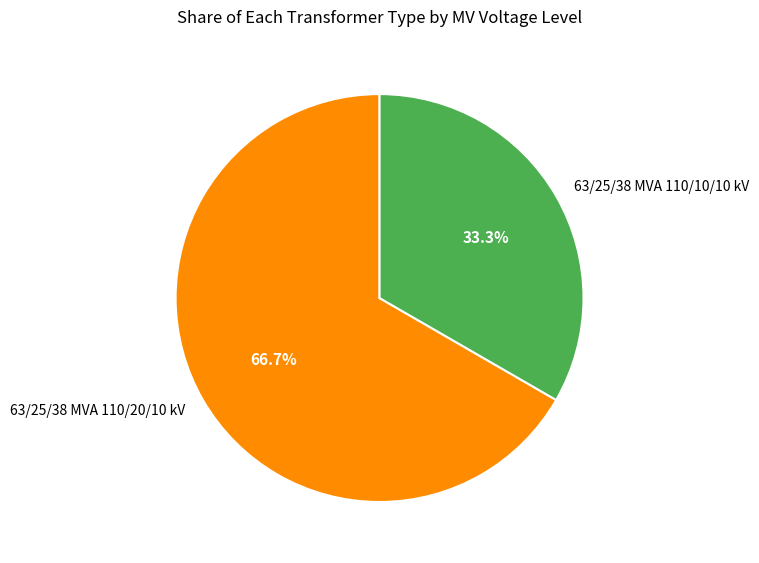

To the nearest percent, what is the difference between the largest and smallest slice percentages?

33%